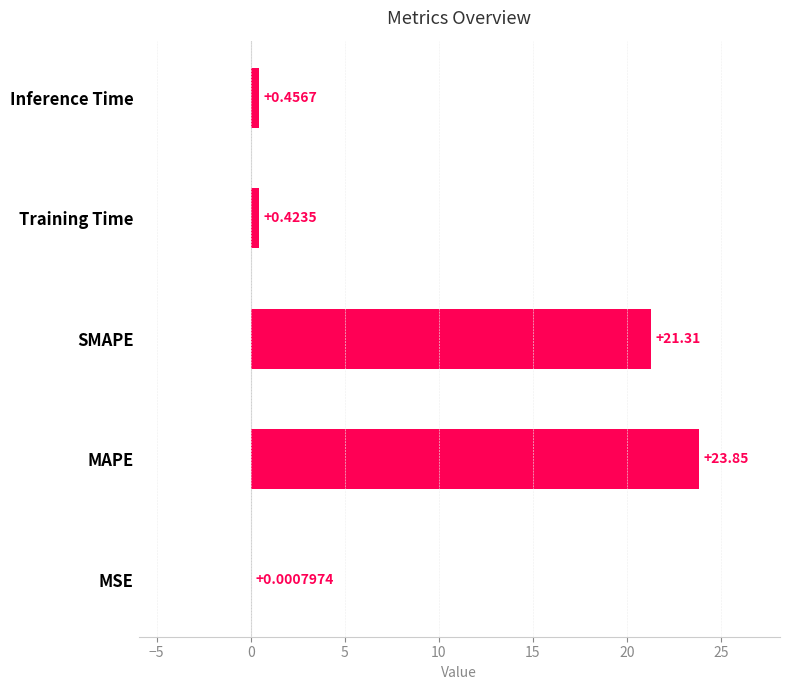

How many series are shown in this chart?

1